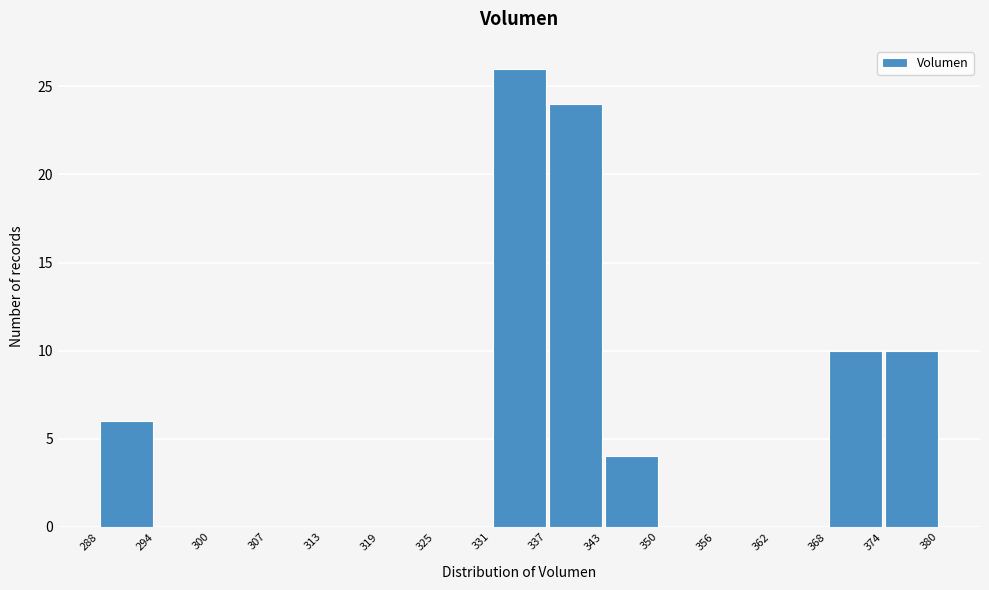

Which range on the x-axis has the tallest bar?

331 to 337